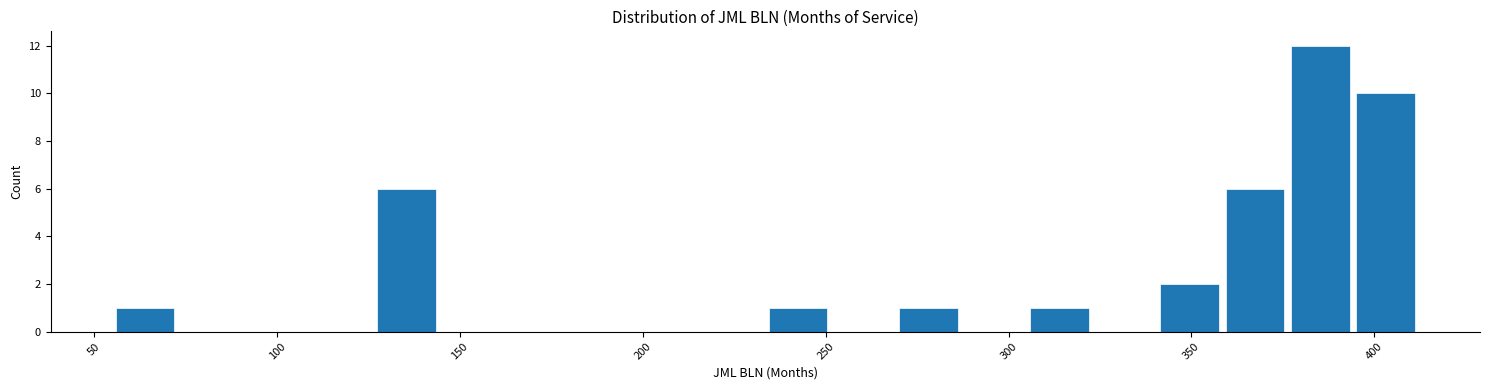

Read against the x-axis, roughly where is the centre of the tallest bar?

385